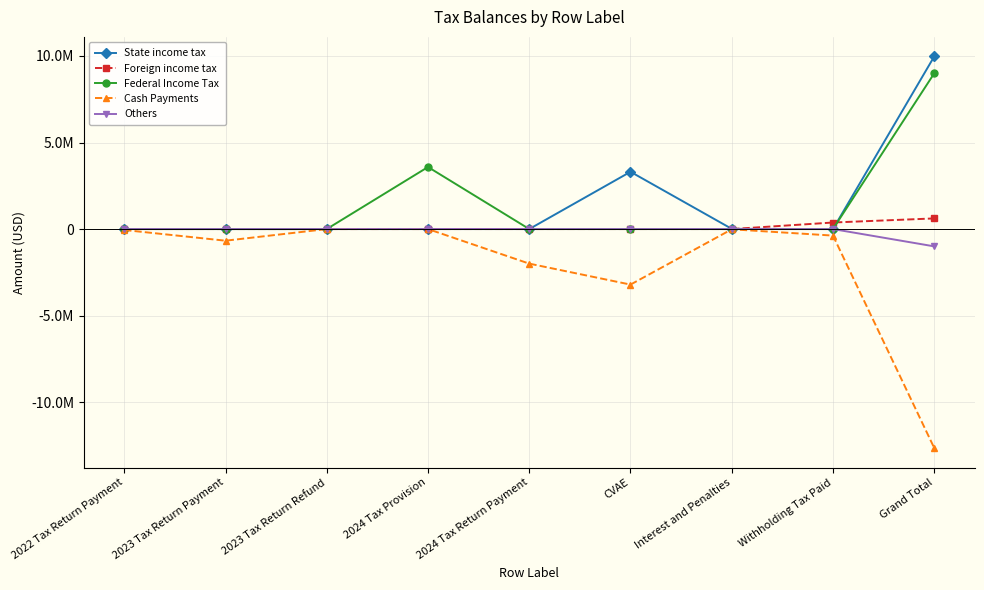

Which category has the highest value across all series?

Grand Total